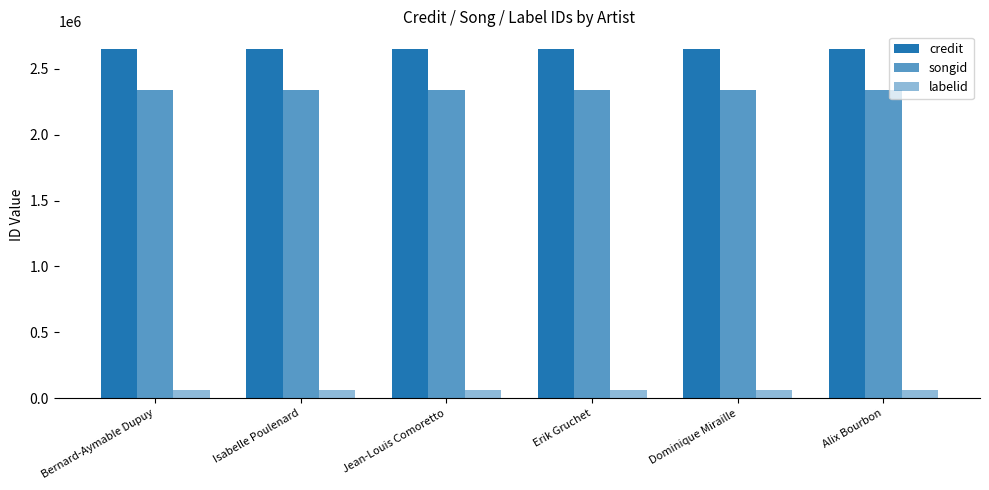

Count the number of categories in the chart.

6